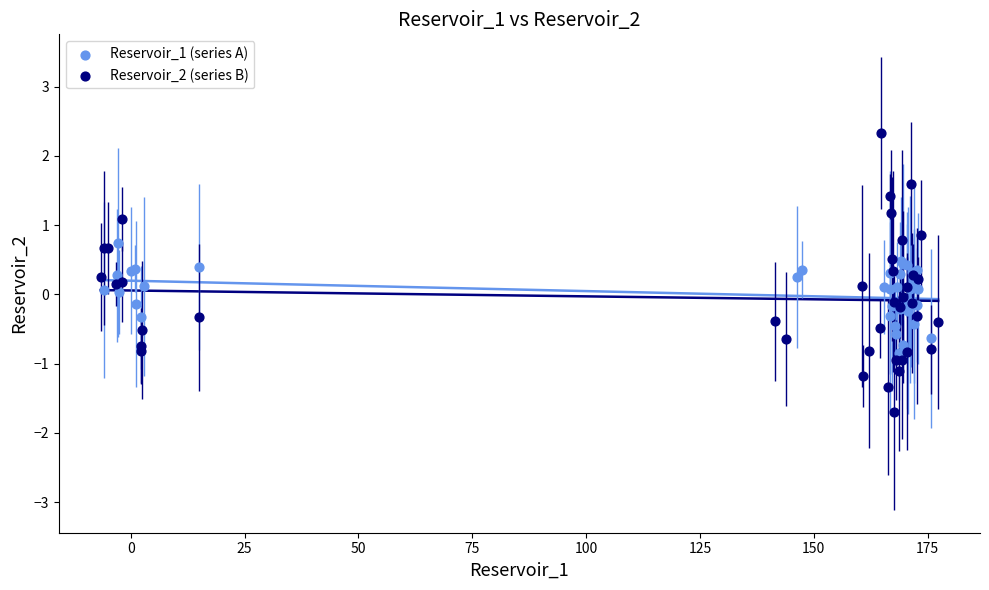

Which series has the widest spread of Y values?

Reservoir_2 (series B)